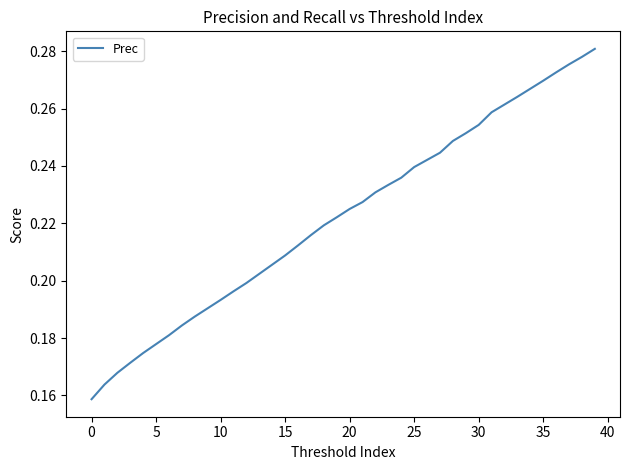

Does the chart display data point markers on the line(s)?

No